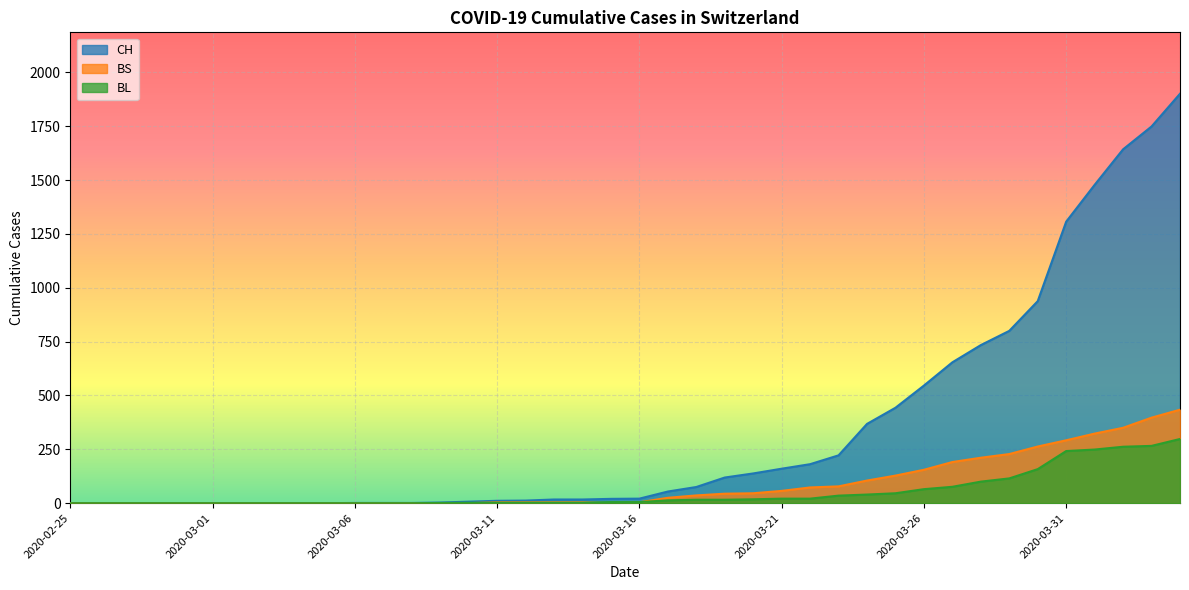

True or false: BS and CH intersect in this chart.

False